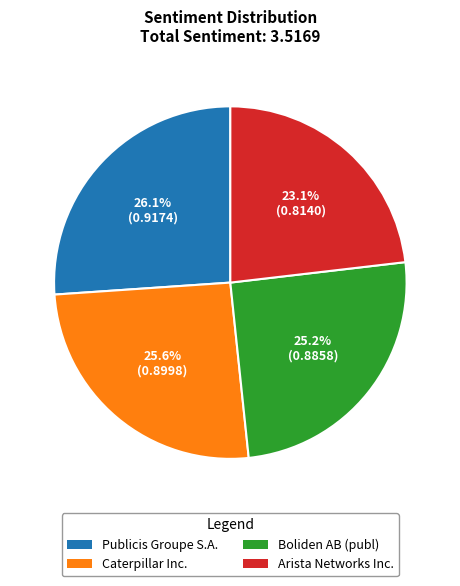

To the nearest percent, what portion does Publicis Groupe S.A. represent?

26%